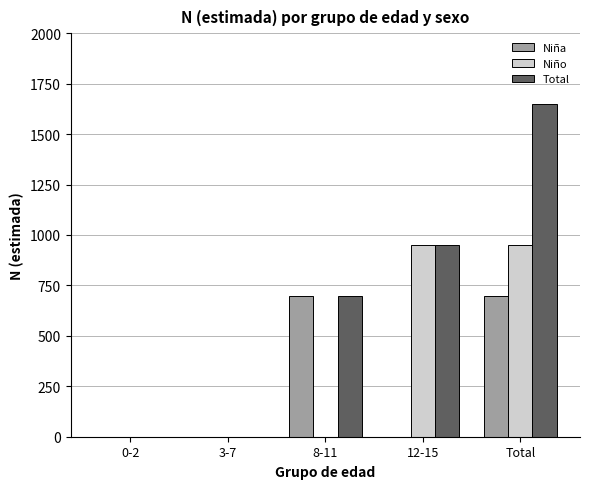

Is it true that Total equals 2745 at Total?

False